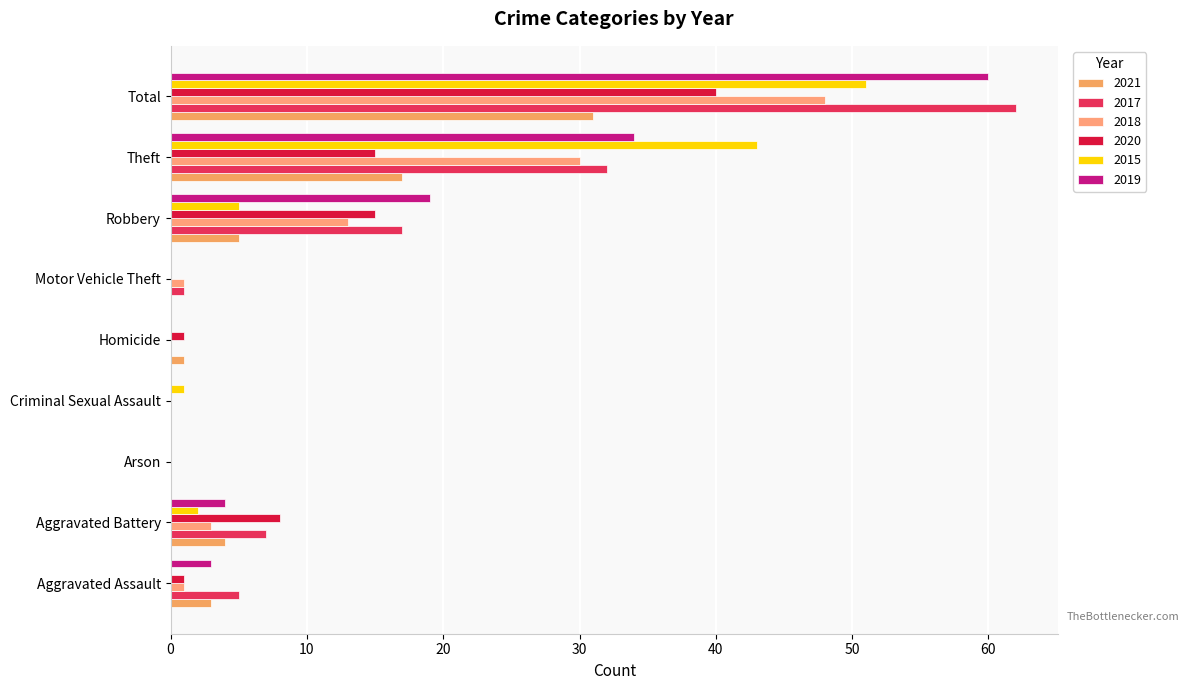

At which category does the chart reach its minimum across all series?

Arson